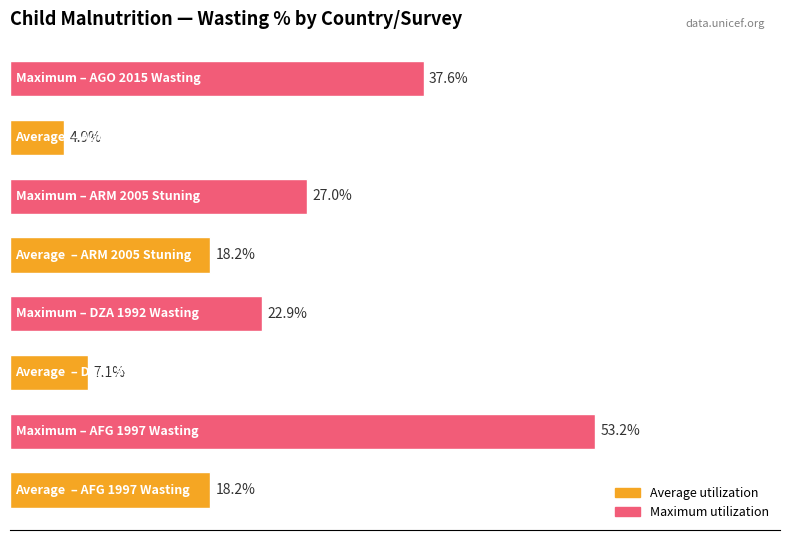

Are the bars horizontal?

Yes